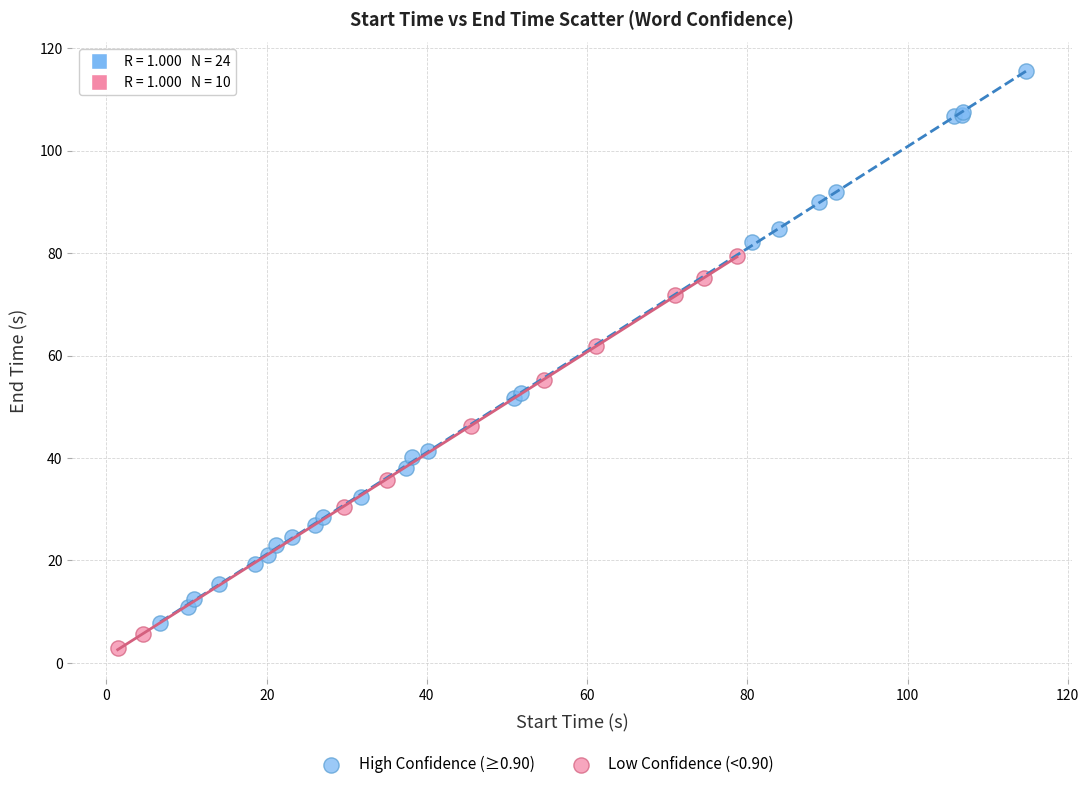

Which series has the largest Y range (max minus min)?

High Confidence (≥0.90)